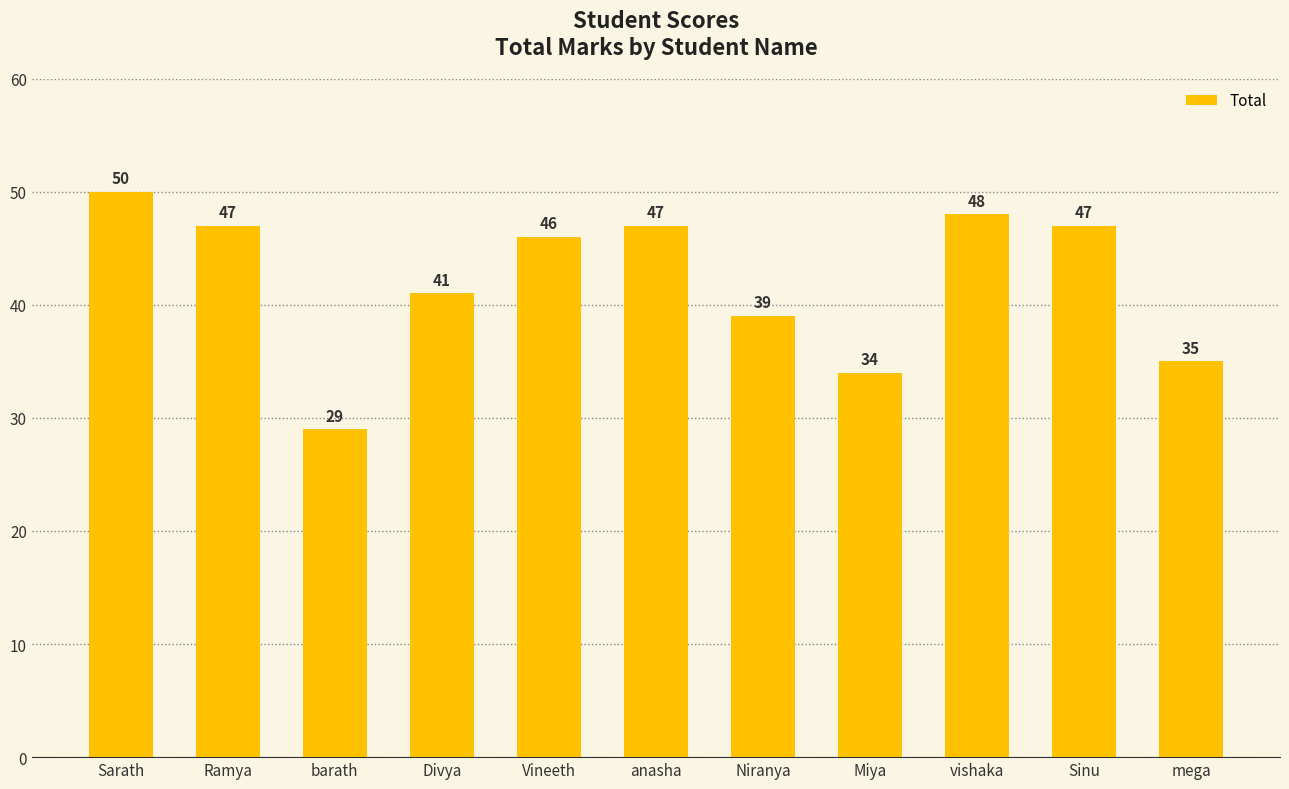

Does the chart contain stacked bars?

No